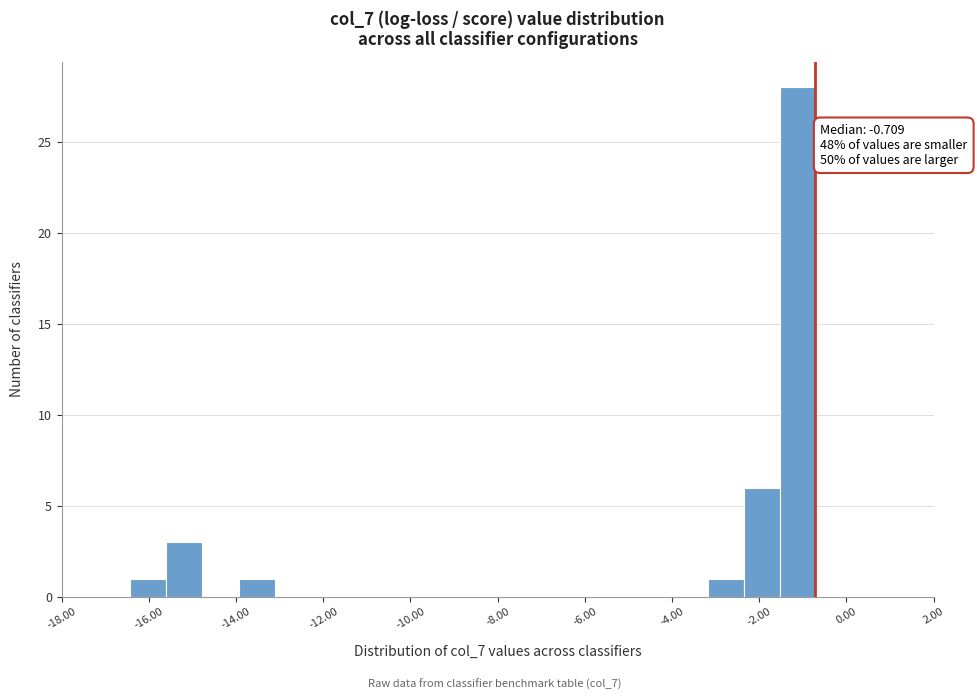

Which range on the x-axis has the tallest bar?

-1.6 to -0.6